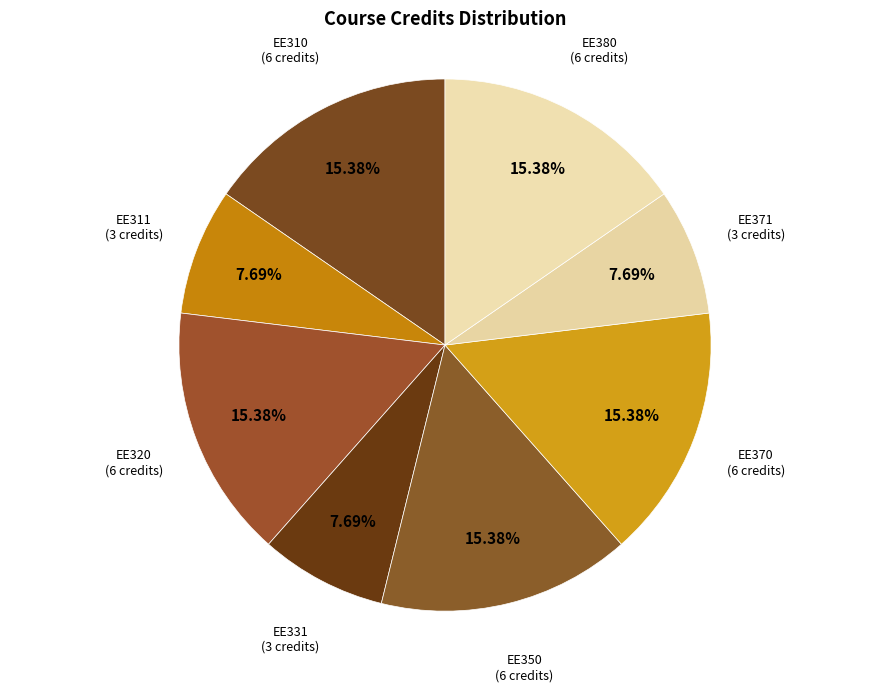

Count the number of slices in the pie.

8